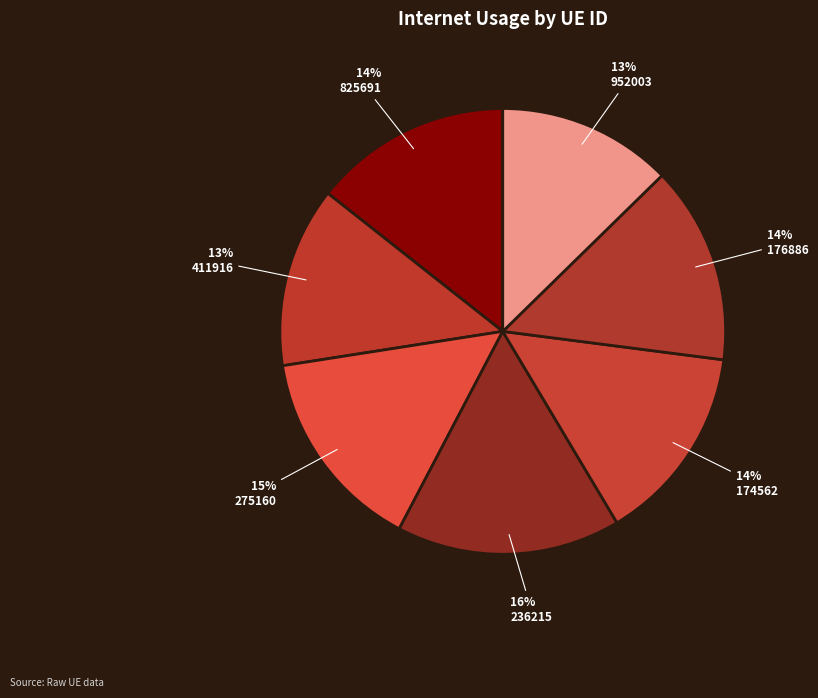

Which slice is the largest?

236215